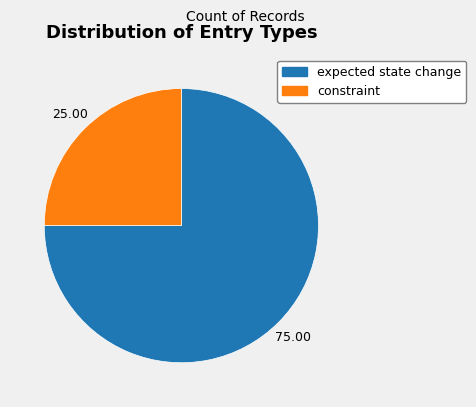

What is the majority slice?

expected state change